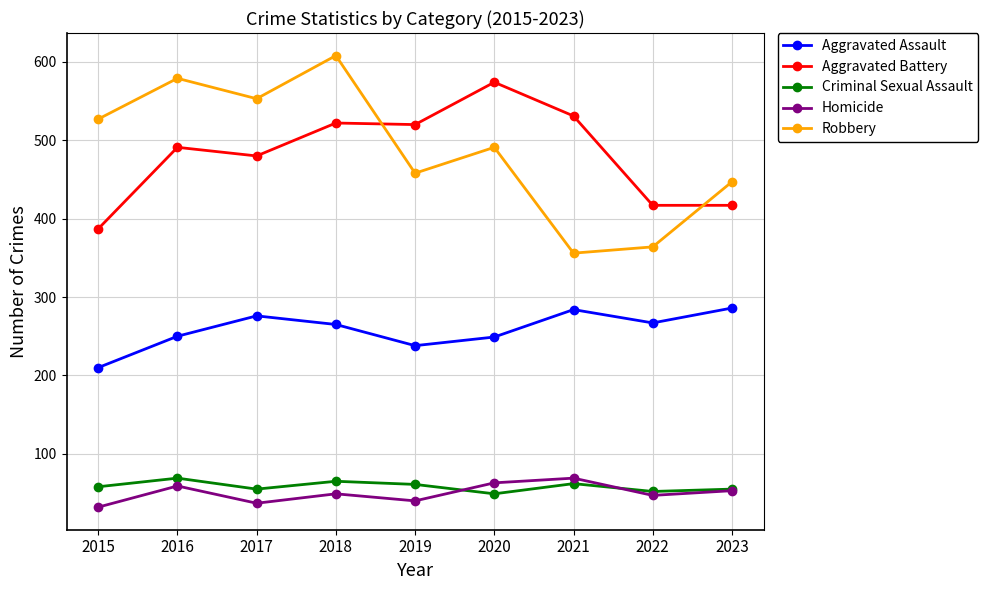

What is the average value of the Homicide series?

50